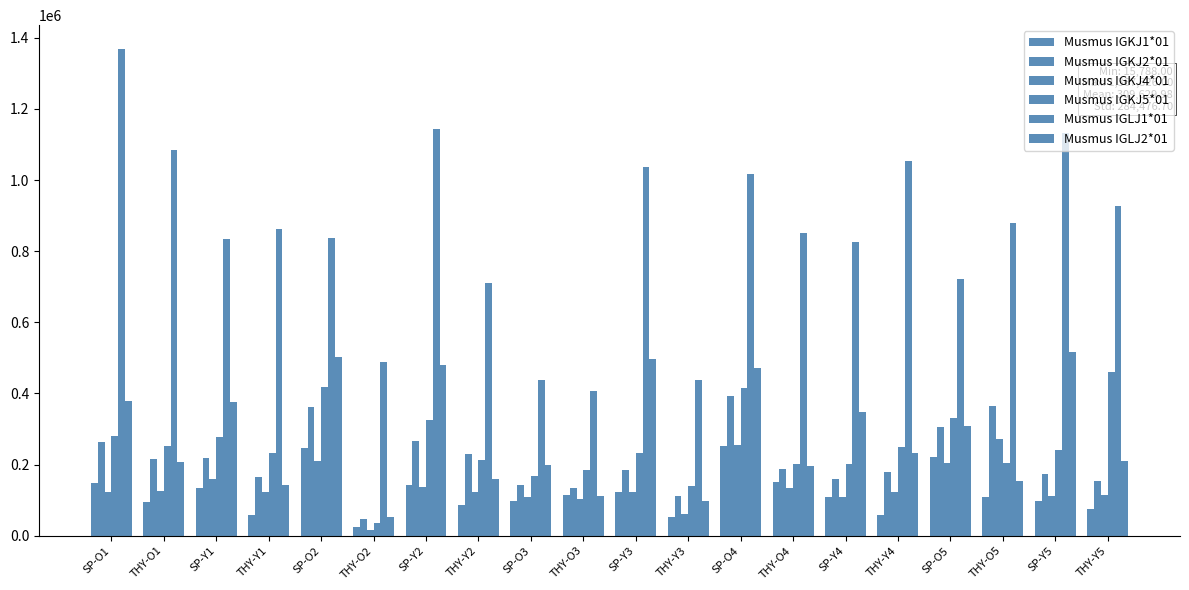

Rank the series at THY-Y2 from lowest to highest value.

Musmus IGKJ1*01, Musmus IGKJ4*01, Musmus IGLJ2*01, Musmus IGKJ5*01, Musmus IGKJ2*01, Musmus IGLJ1*01